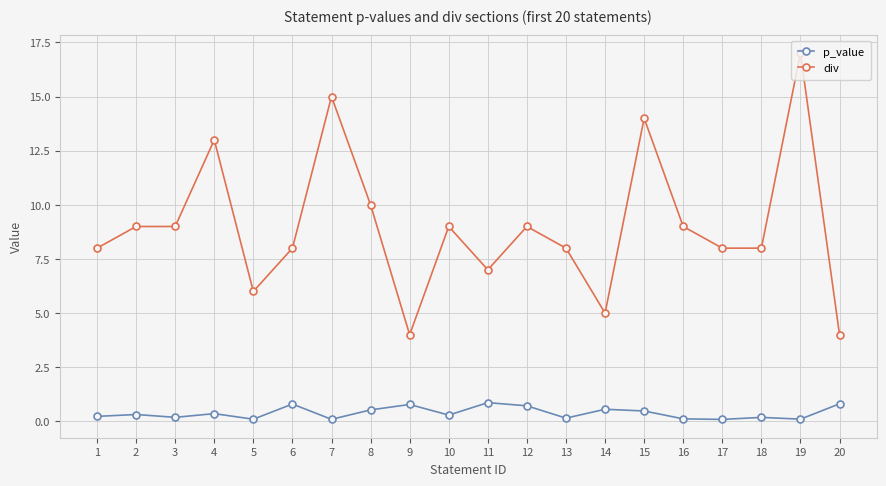

At which category does the chart reach its peak across all series?

19